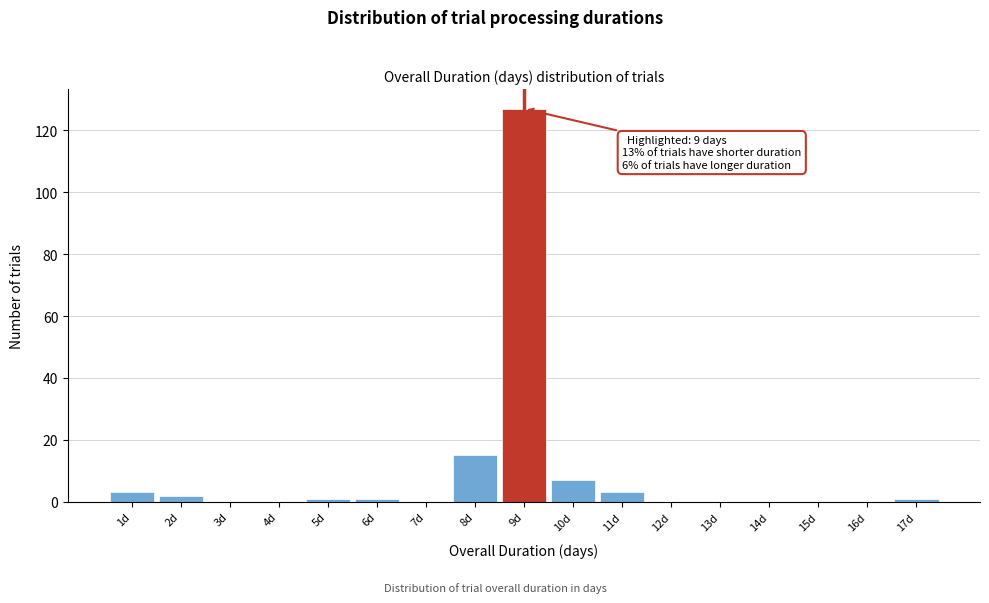

Over which range of the x-axis is the bar tallest?

8.5 to 9.5